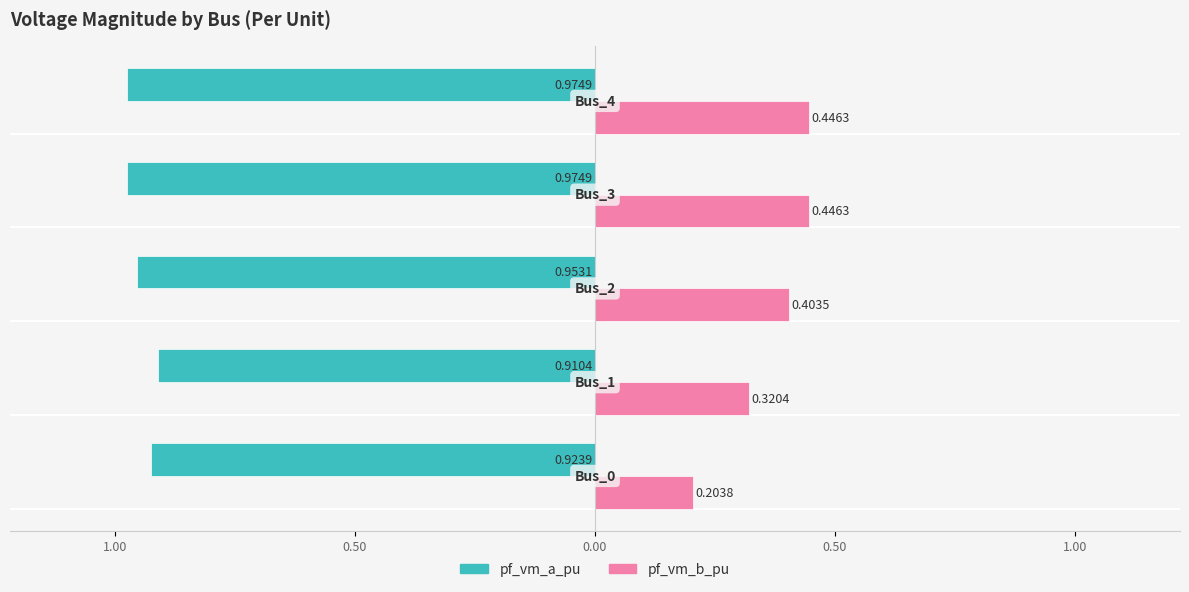

What is the value of the pf_vm_b_pu bar at the 5th from the left?

0.4